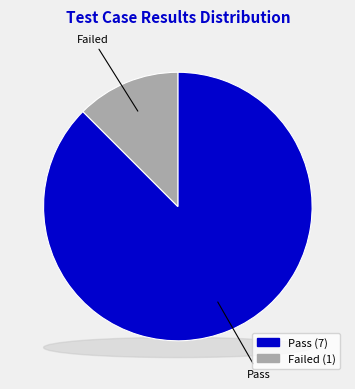

Is Failed the majority of the pie?

No